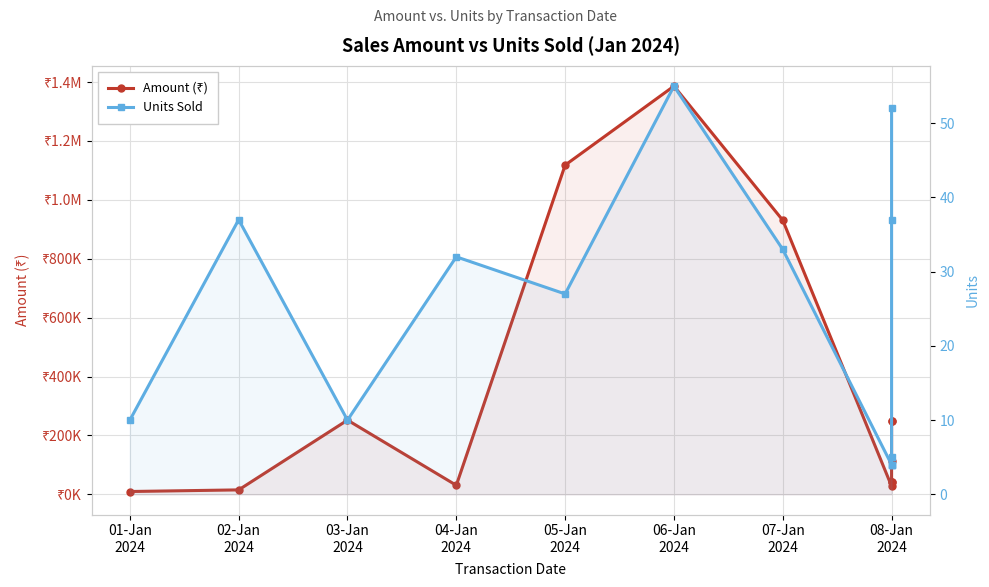

What is the difference between the maximum and minimum values in the Amount (₹) series?

1376412.0